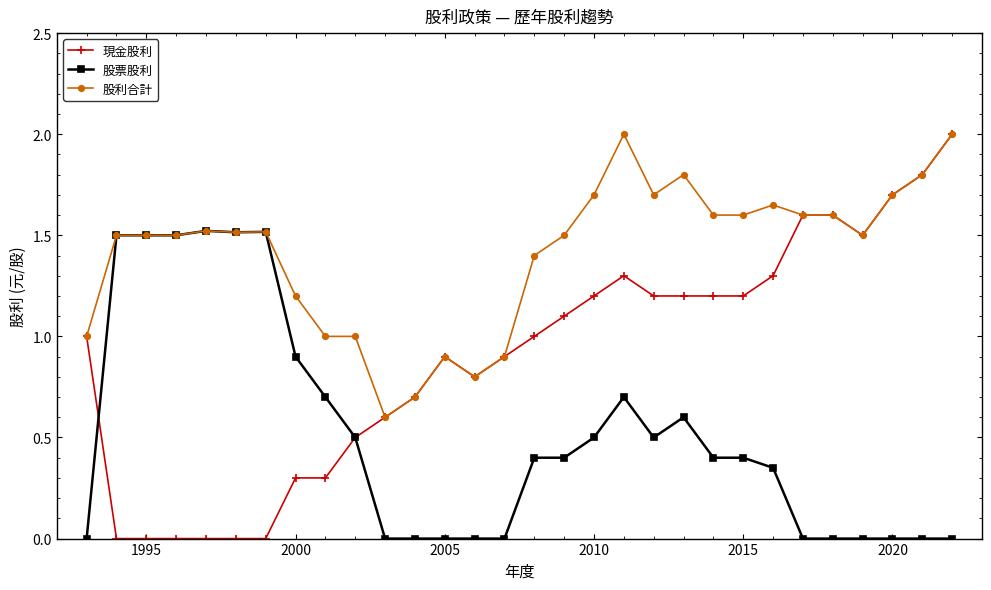

What is the maximum value for 現金股利?

2.0